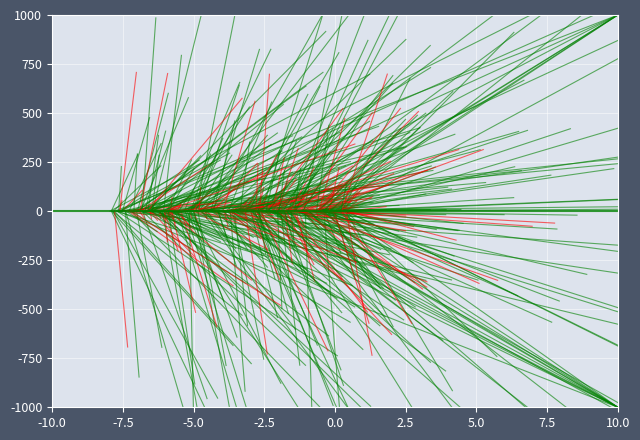

Is the value of Front Face Area at -7.5 greater than the value of Front Area at -7.5?

No